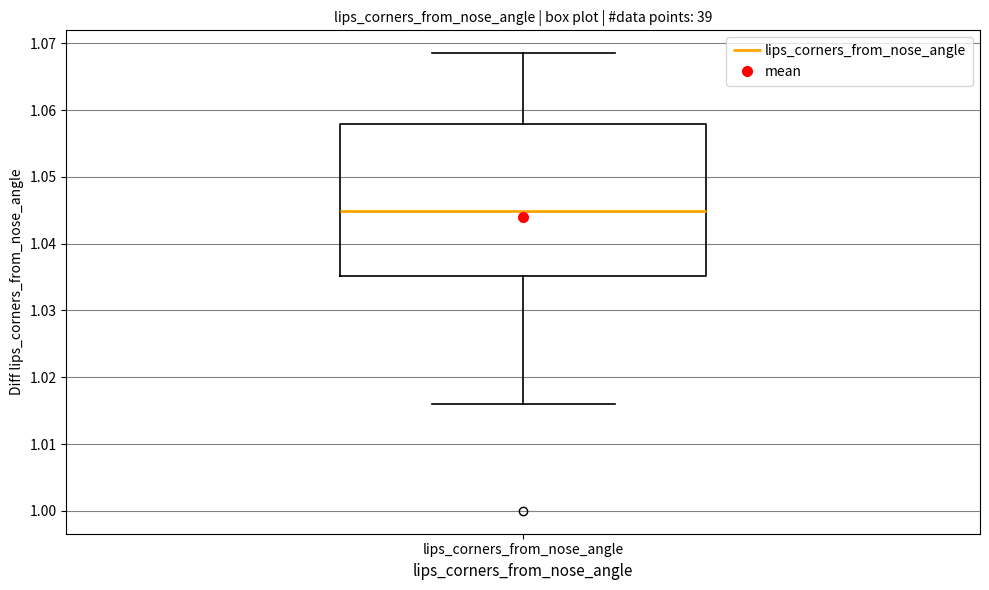

Transcribe this box plot: give where the median line is, the range the box spans, and where the two whiskers end, as read against the y-axis. The values are not printed on the chart, so give them approximately, as read against the axis.

median 1.045, box 1.035 to 1.058, whiskers 1.016 to 1.069